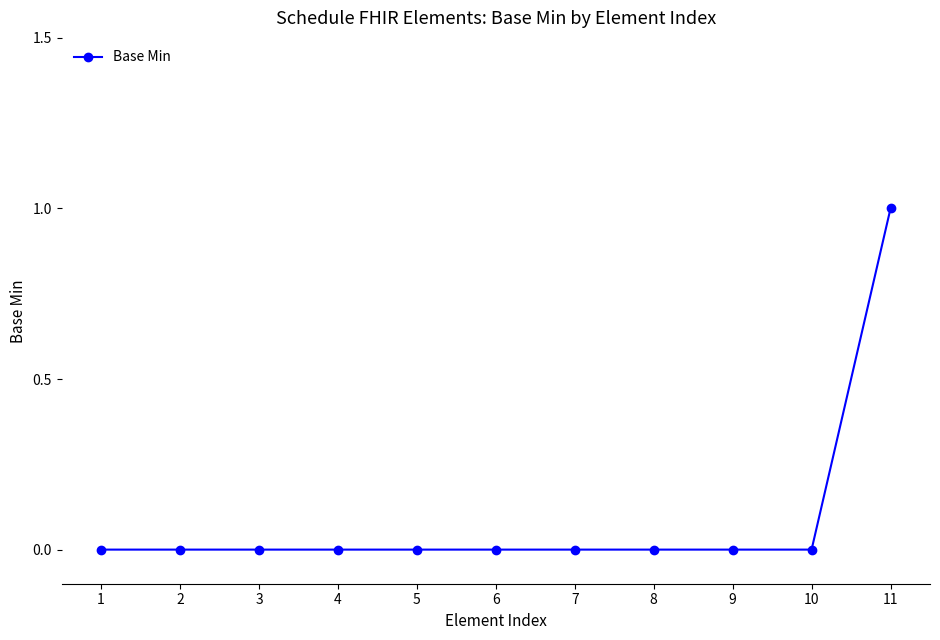

How many categories are shown in the chart?

11